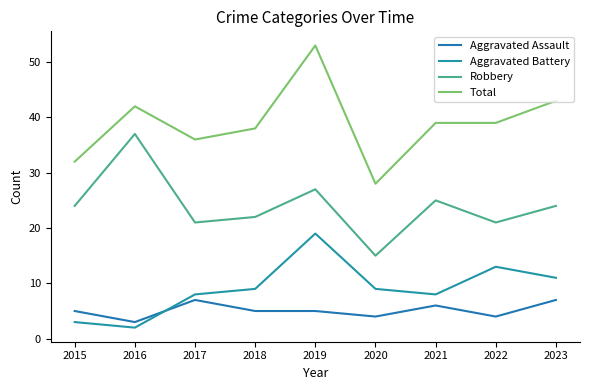

What is the average value of the Robbery series?

24